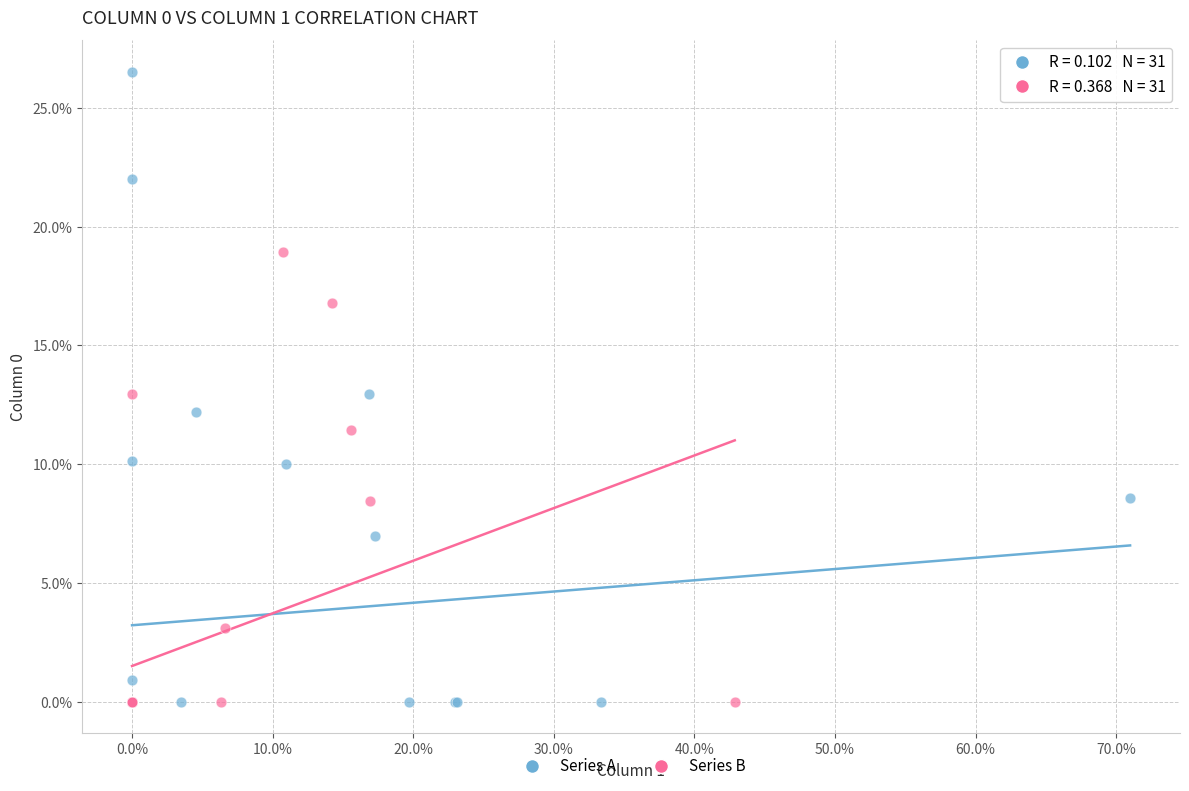

Which series has the largest Y range (max minus min)?

Series A